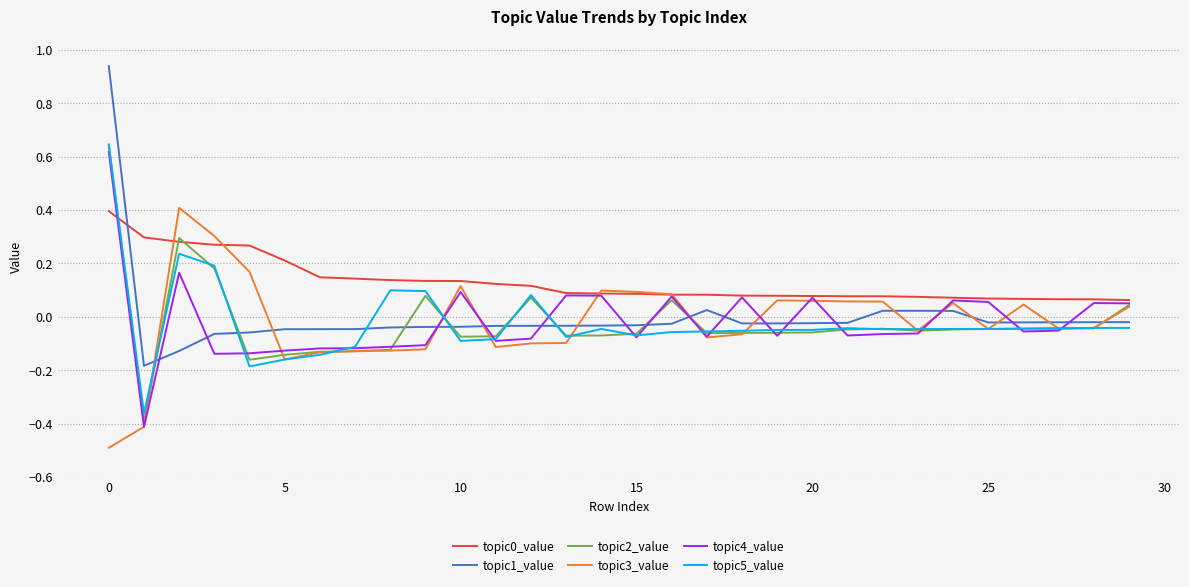

How many values in the topic3_value series exceed 0?

14